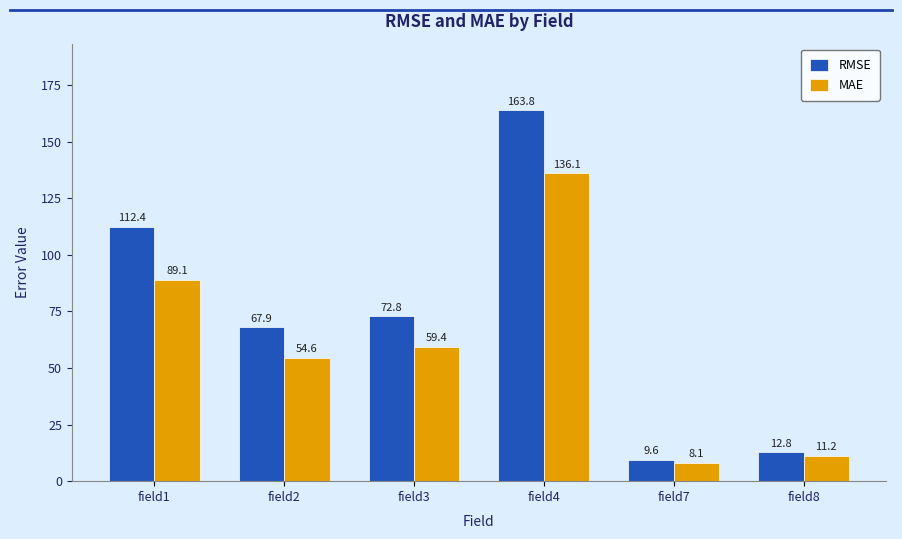

Rank the series by their maximum value, from lowest to highest.

MAE, RMSE